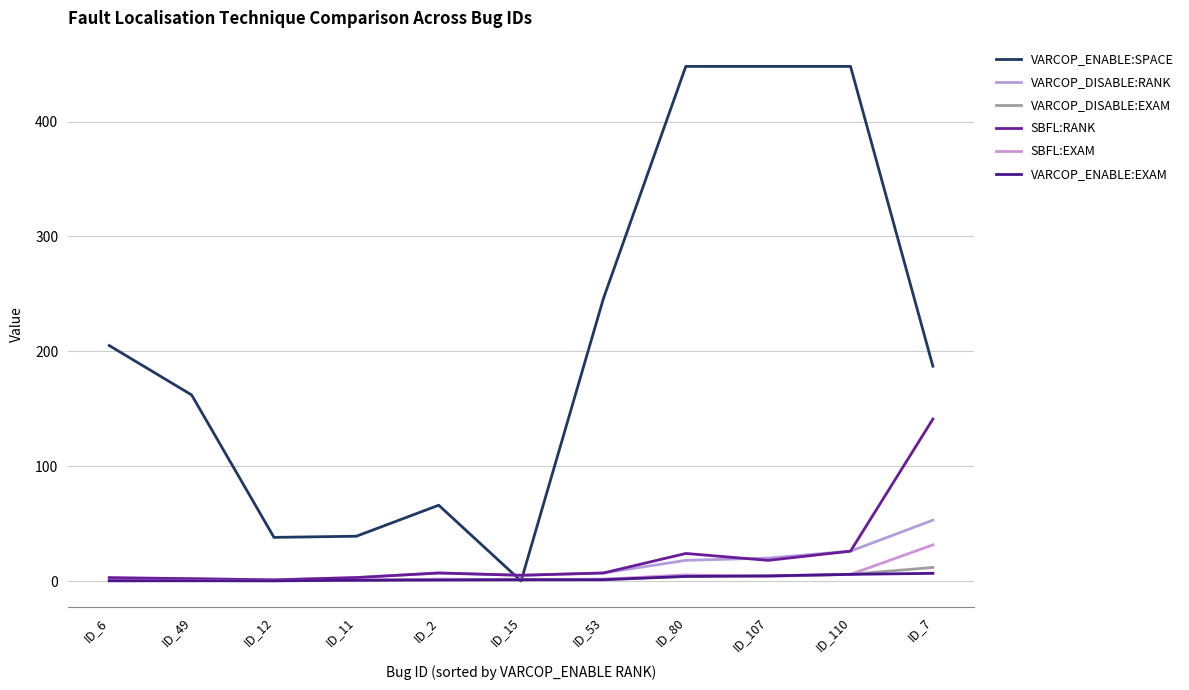

True or false: VARCOP_DISABLE:RANK and VARCOP_DISABLE:EXAM intersect in this chart.

False